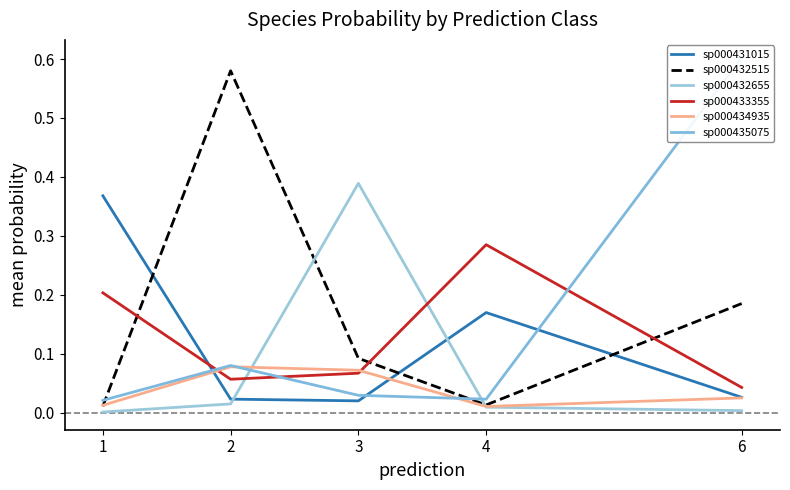

What is the spread (max minus min) of values at 4?

0.3